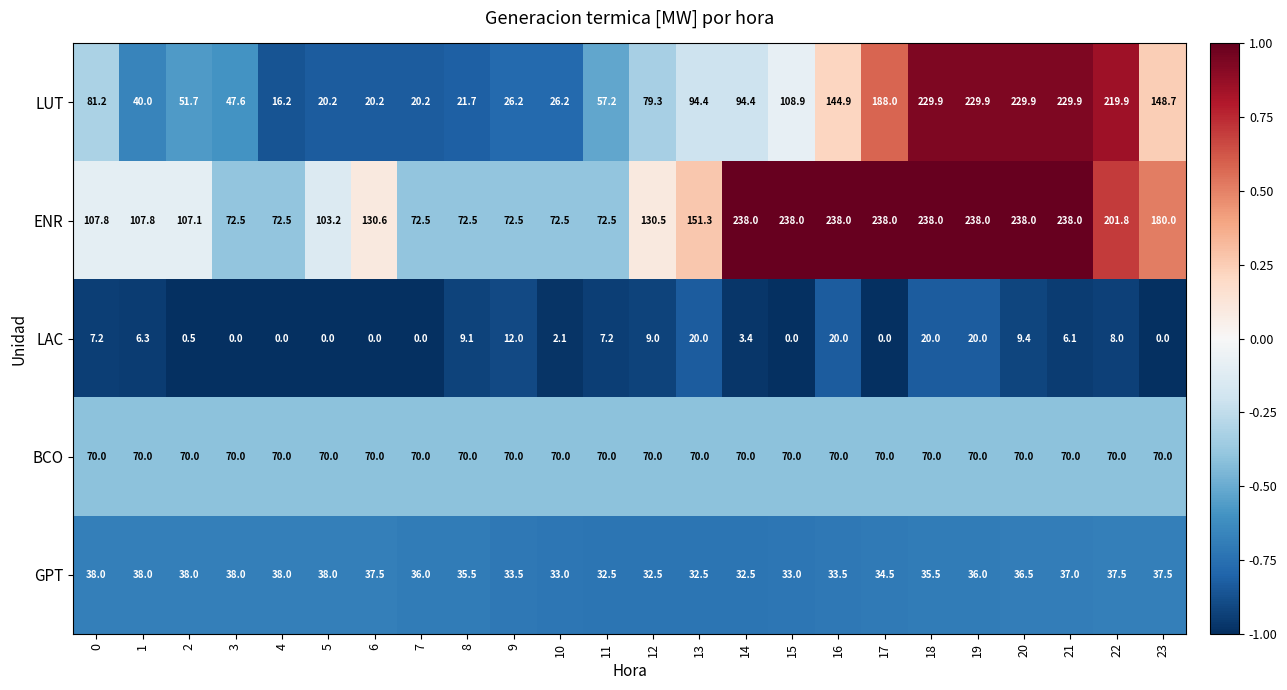

Which series has the largest total across all categories?

ENR